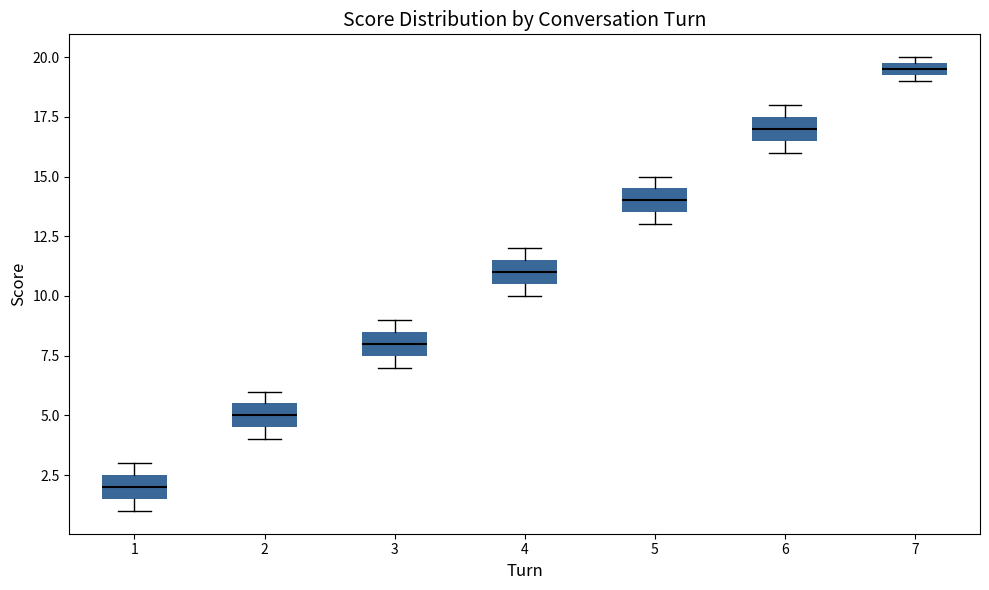

Which box's median line is the lowest?

1